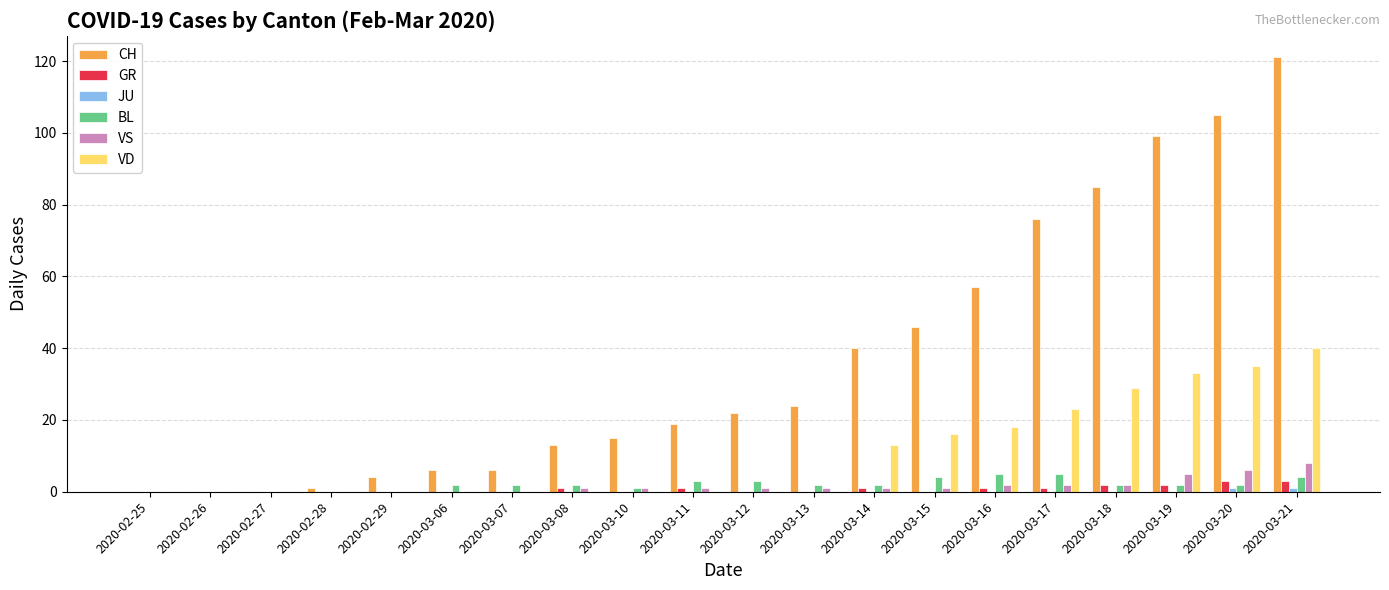

The value of VD at 2020-02-27 is 16. True or false?

False